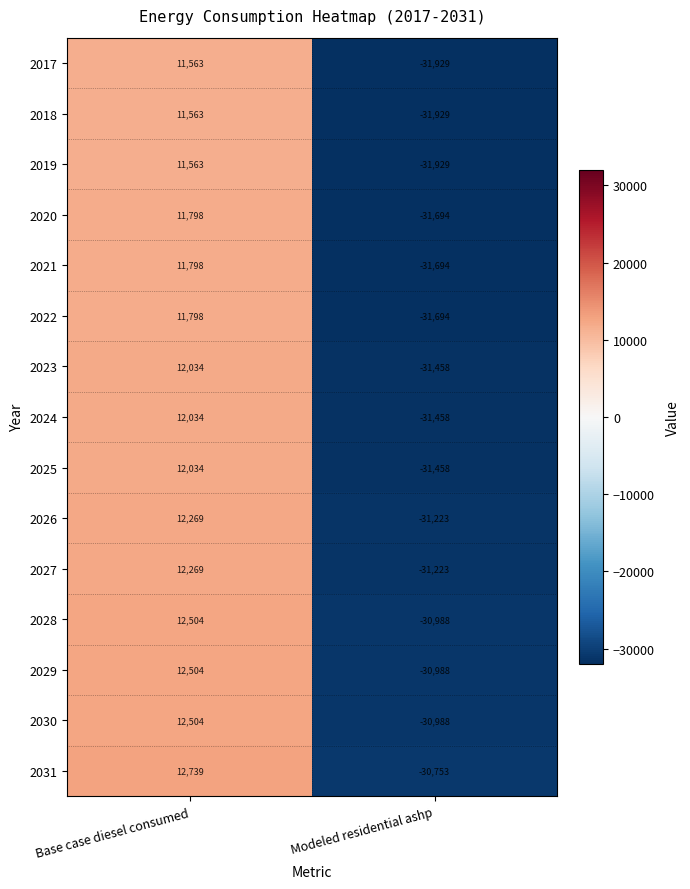

What is the sum of the 2017 values at Base case diesel consumed and Modeled residential ashp?

-20366